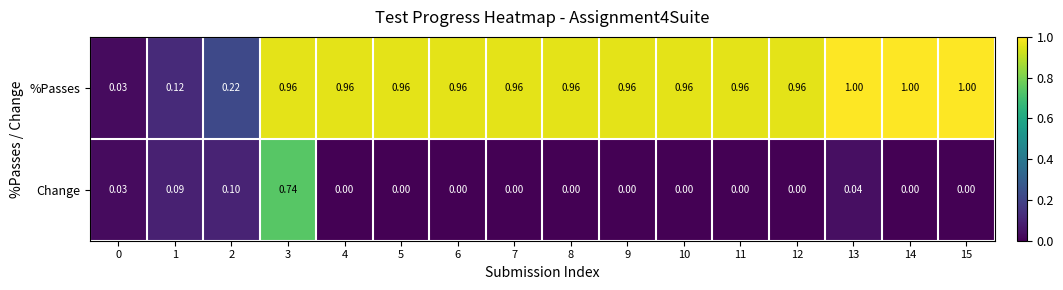

List the series in order of their peak value, highest first.

%Passes, Change